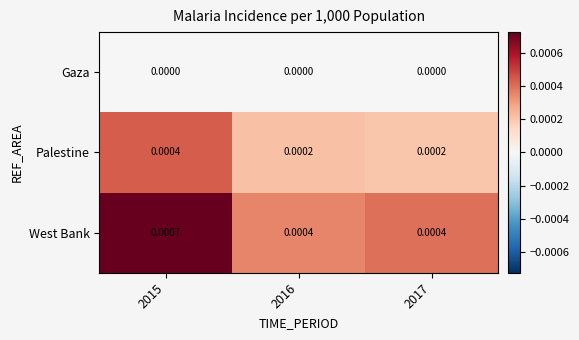

Which series changed the most between 2015 and 2016?

West Bank